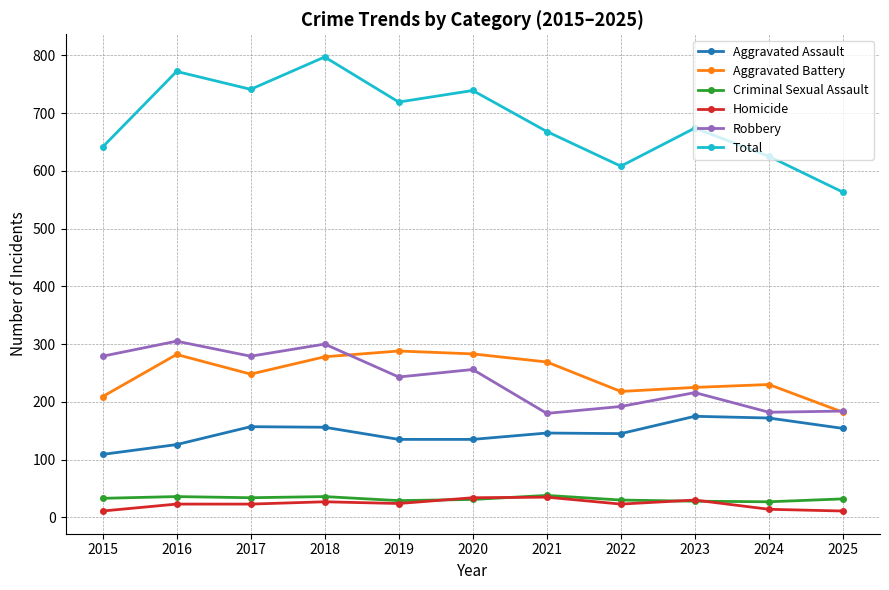

True or false: Criminal Sexual Assault and Aggravated Battery cross at least once.

False